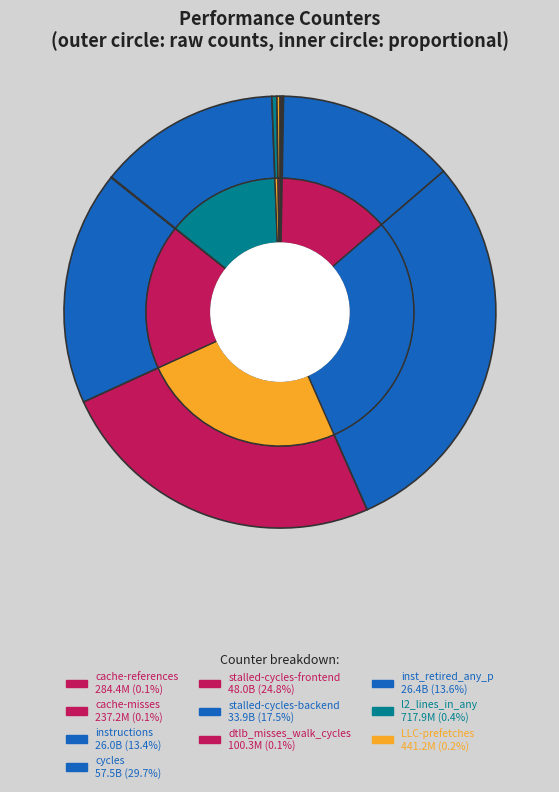

Do stalled-cycles-frontend and LLC-prefetches together represent more than half of the pie?

No